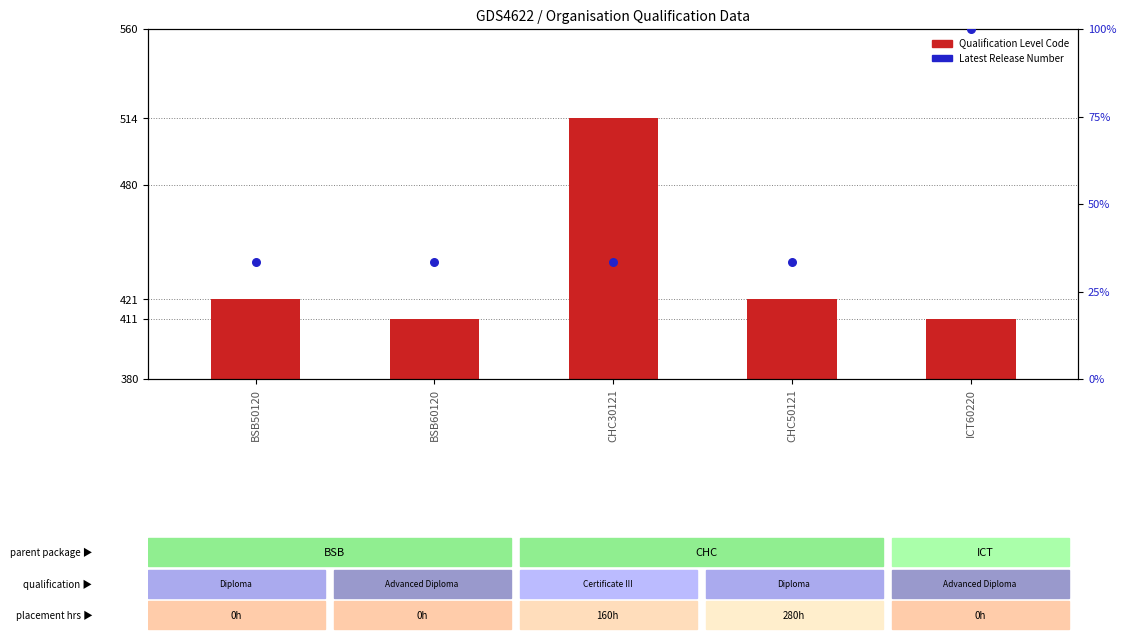

What are all the series names shown in the legend?

Qualification Level Code, Latest Release Number